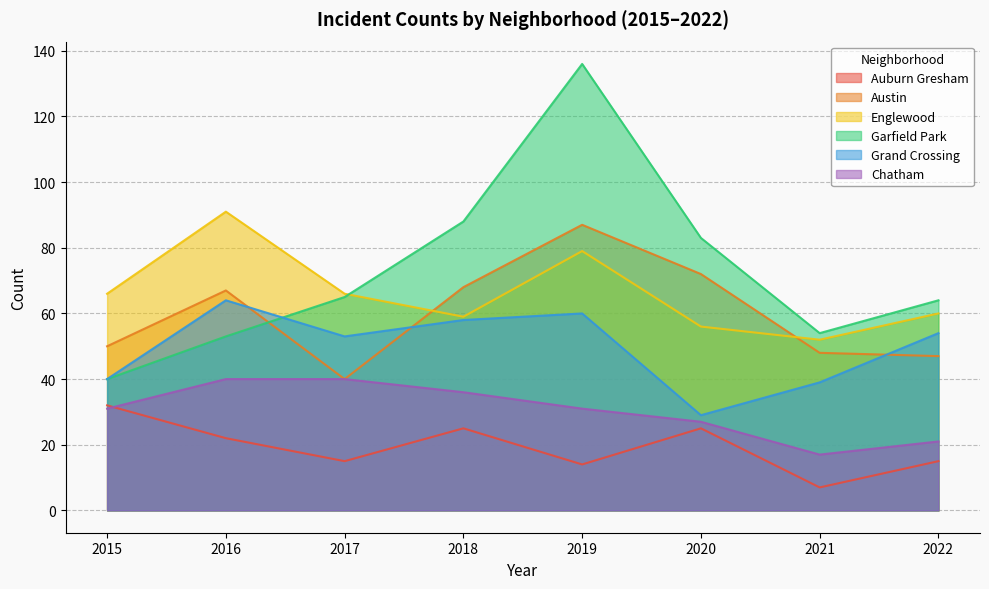

Reading left to right, transcribe all the data shown in this chart.

Auburn Gresham: 32	22	15	25	14	25	7	15
Austin: 50	67	40	68	87	72	48	47
Englewood: 66	91	66	59	79	56	52	60
Garfield Park: 40	53	65	88	136	83	54	64
Grand Crossing: 40	64	53	58	60	29	39	54
Chatham: 31	40	40	36	31	27	17	21